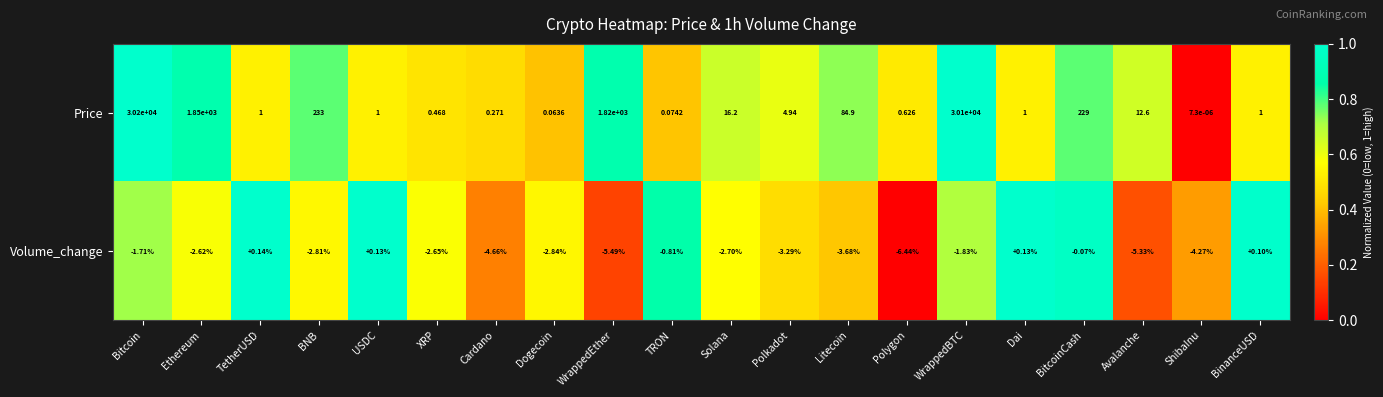

Which category has the lowest value across all series?

Polygon